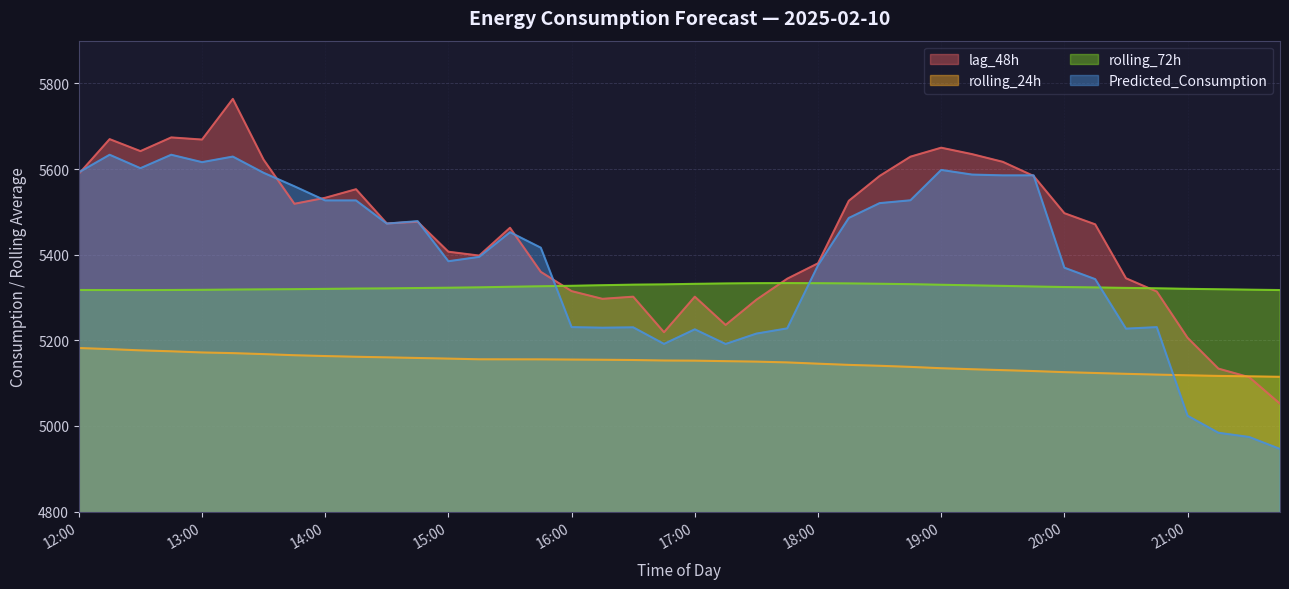

At which label does Predicted_Consumption first exceed 5452?

12:00